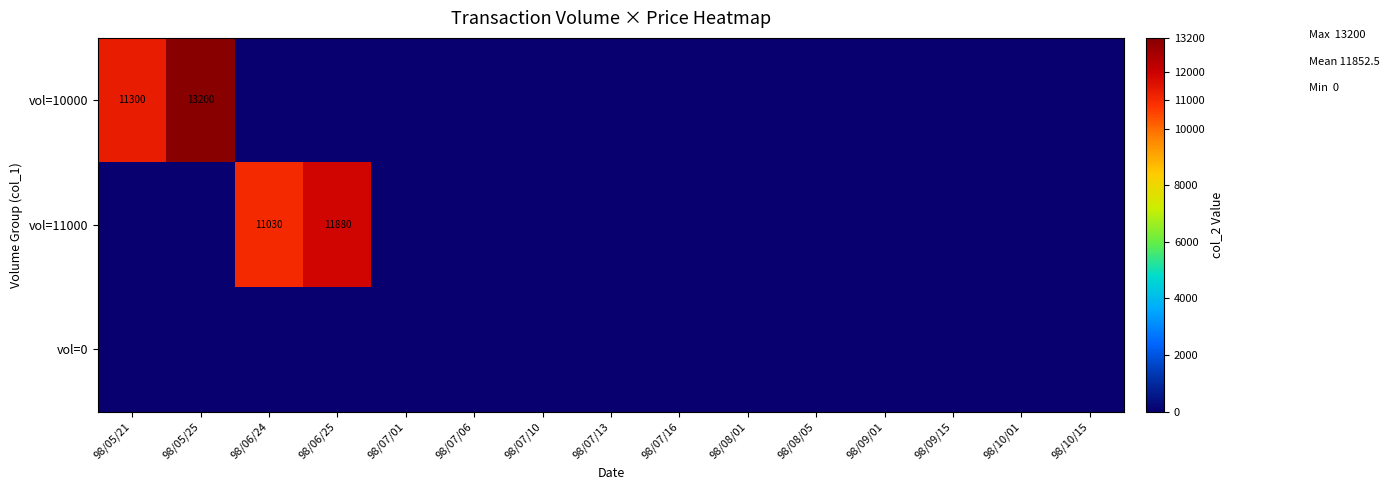

Is it true that vol=10000 equals 0 at 98/06/25?

True